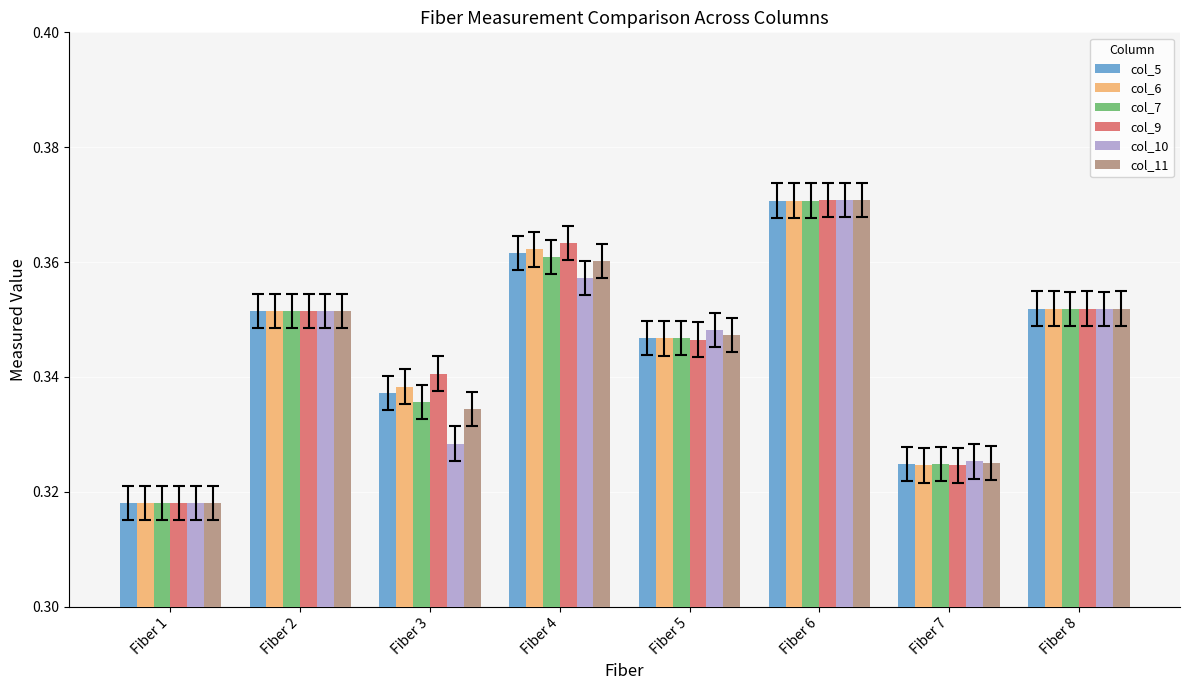

At which label does col_9 reach its peak?

Fiber 6